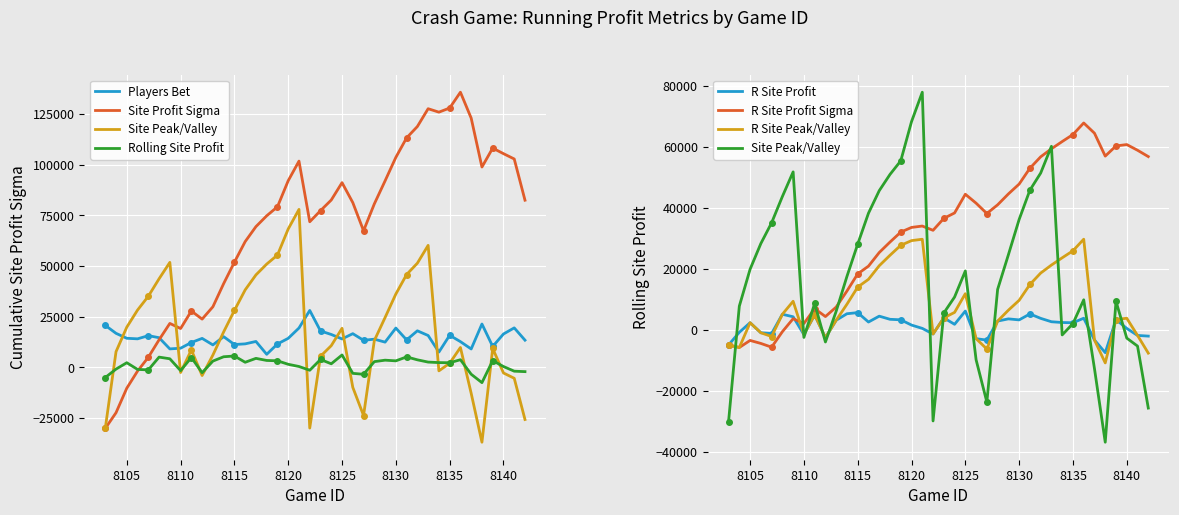

Reading left to right, list all the values displayed in this chart.

players_bet: 8103=20743	8104=16817	8105=14370	8106=14099	8107=15664	8108=14660	8109=9133	8110=9478	8111=12292	8112=14319	8113=11103	8114=15172	8115=11288	8116=11617	8117=12804	8118=6468	8119=11564	8120=14351	8121=19440	8122=28104	8123=17986	8124=16247	8125=14052	8126=16650	8127=13371	8128=13938	8129=12471	8130=19419	8131=13573	8132=18060	8133=15741	8134=7568	8135=15851	8136=12721	8137=9100	8138=21412	8139=10344	8140=16483	8141=19506	8142=13435
site_profit_sigma: 8103=-30108	8104=-22345	8105=-10248	8106=-1805	8107=5000	8108=13621	8109=21705	8110=19190	8111=27834	8112=23824	8113=29915	8114=41341	8115=51934	8116=62073	8117=69465	8118=74799	8119=79259	8120=92121	8121=101774	8122=71851	8123=77345	8124=82592	8125=91152	8126=81306	8127=67426	8128=80666	8129=92036	8130=103635	8131=113247	8132=118845	8133=127630	8134=125932	8135=127968	8136=135765	8137=122991	8138=98859	8139=108195	8140=105457	8141=102832	8142=82492
site_peak_valley: 8103=-30108	8104=7762	8105=19858	8106=28300	8107=35106	8108=43727	8109=51811	8110=-2514	8111=8644	8112=-4009	8113=6091	8114=17517	8115=28111	8116=38250	8117=45643	8118=50977	8119=55438	8120=68301	8121=77955	8122=-29922	8123=5494	8124=10741	8125=19302	8126=-9845	8127=-23724	8128=13240	8129=24611	8130=36210	8131=45823	8132=51421	8133=60207	8134=-1697	8135=2036	8136=9833	8137=-12773	8138=-36905	8139=9336	8140=-2737	8141=-5361	8142=-25700
r_site_profit: 8103=-4984	8104=-835	8105=2316	8106=-984	8107=-1228	8108=5084	8109=4264	8110=-1584	8111=4886	8112=-2602	8113=3125	8114=5259	8115=5624	8116=2539	8117=4466	8118=3434	8119=3265	8120=1540	8121=453	8122=-1398	8123=3910	8124=1789	8125=6136	8126=-2926	8127=-3393	8128=2851	8129=3573	8130=3240	8131=5194	8132=3746	8133=2632	8134=2380	8135=2303	8136=3793	8137=-3363	8138=-7511	8139=3340	8140=445	8141=-1860	8142=-2082
r_site_profit_sigma: 8103=-4984	8104=-5819	8105=-3502	8106=-4486	8107=-5714	8108=-629	8109=3635	8110=2050	8111=6936	8112=4333	8113=7458	8114=12717	8115=18341	8116=20880	8117=25346	8118=28780	8119=32045	8120=33585	8121=34038	8122=32639	8123=36549	8124=38338	8125=44474	8126=41547	8127=38153	8128=41004	8129=44577	8130=47817	8131=53011	8132=56757	8133=59389	8134=61769	8135=64072	8136=67865	8137=64501	8138=56989	8139=60329	8140=60774	8141=58913	8142=56830
r_site_peak_valley: 8103=-4984	8104=-5819	8105=2316	8106=-984	8107=-2213	8108=5084	8109=9348	8110=-1584	8111=4886	8112=-2602	8113=3125	8114=8384	8115=14008	8116=16548	8117=21014	8118=24448	8119=27714	8120=29255	8121=29708	8122=-1398	8123=3910	8124=5700	8125=11837	8126=-2926	8127=-6319	8128=2851	8129=6424	8130=9665	8131=14859	8132=18606	8133=21238	8134=23619	8135=25923	8136=29717	8137=-3363	8138=-10874	8139=3340	8140=3785	8141=-1860	8142=-7669